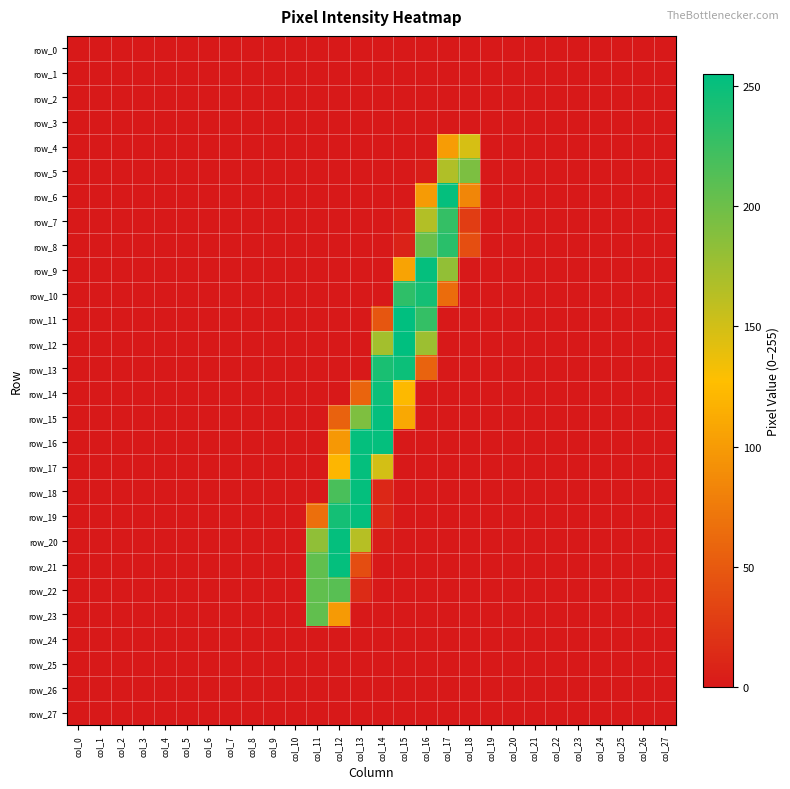

The value of row_9 at col_0 is 0. True or false?

True